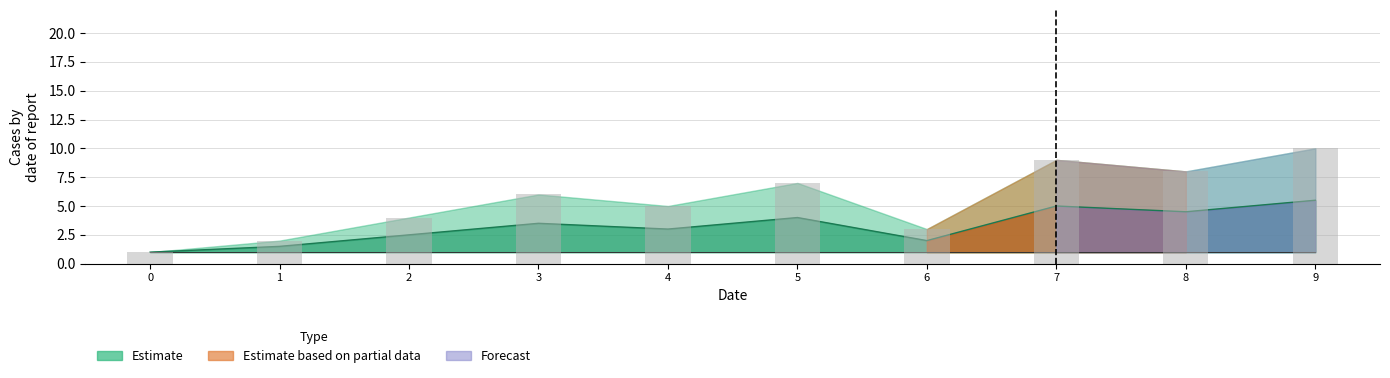

True or false: the data shows 2.5 at 2.

True